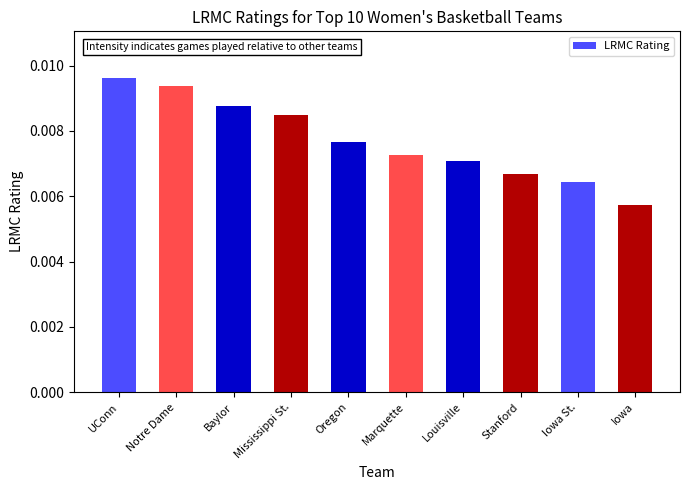

At which category does the chart reach its peak across all series?

UConn